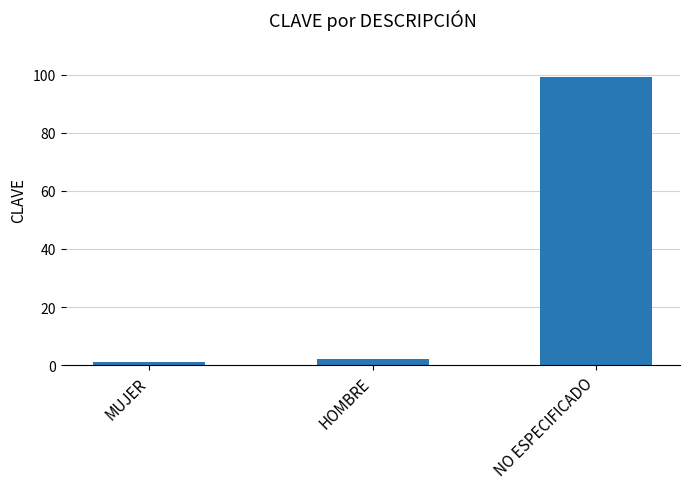

What is the label of the 3rd bar from the left?

NO ESPECIFICADO